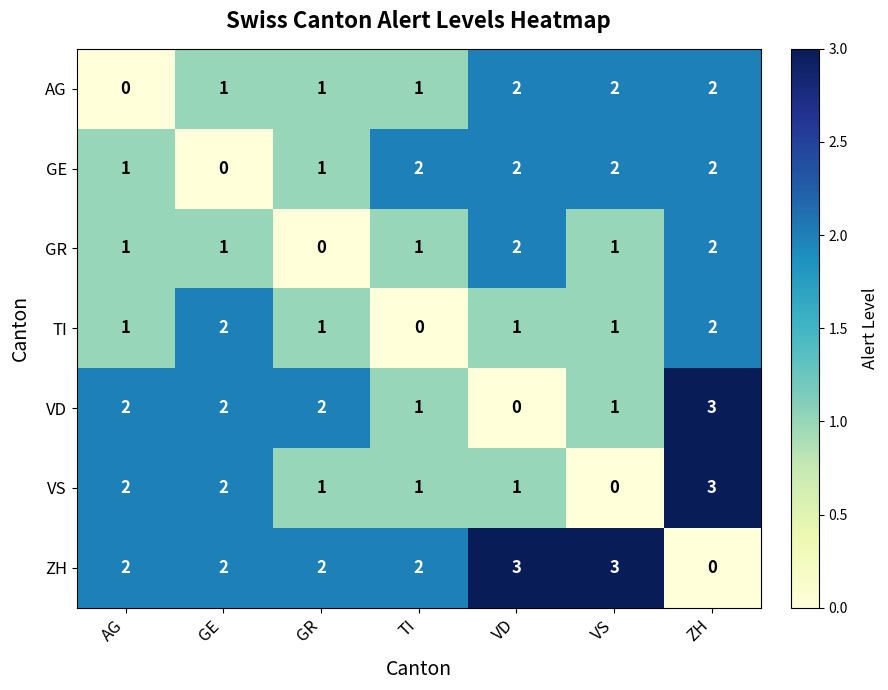

What is the spread (max minus min) of values at VS?

3